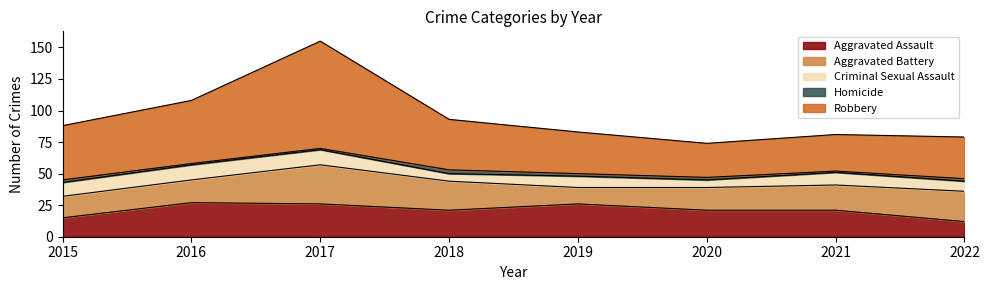

What is the greatest value displayed?

85